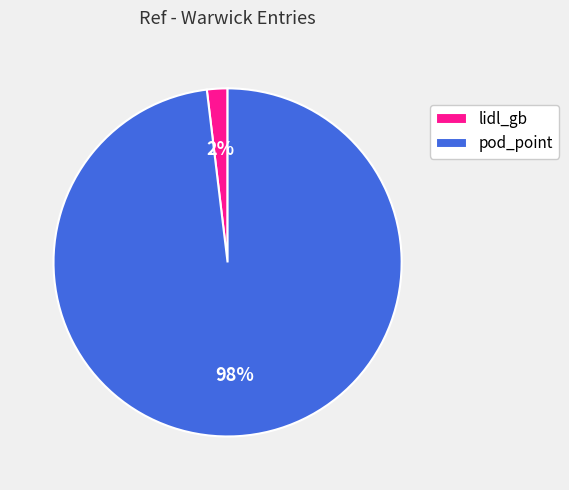

Is it true that lidl_gb is 2% of the pie?

True